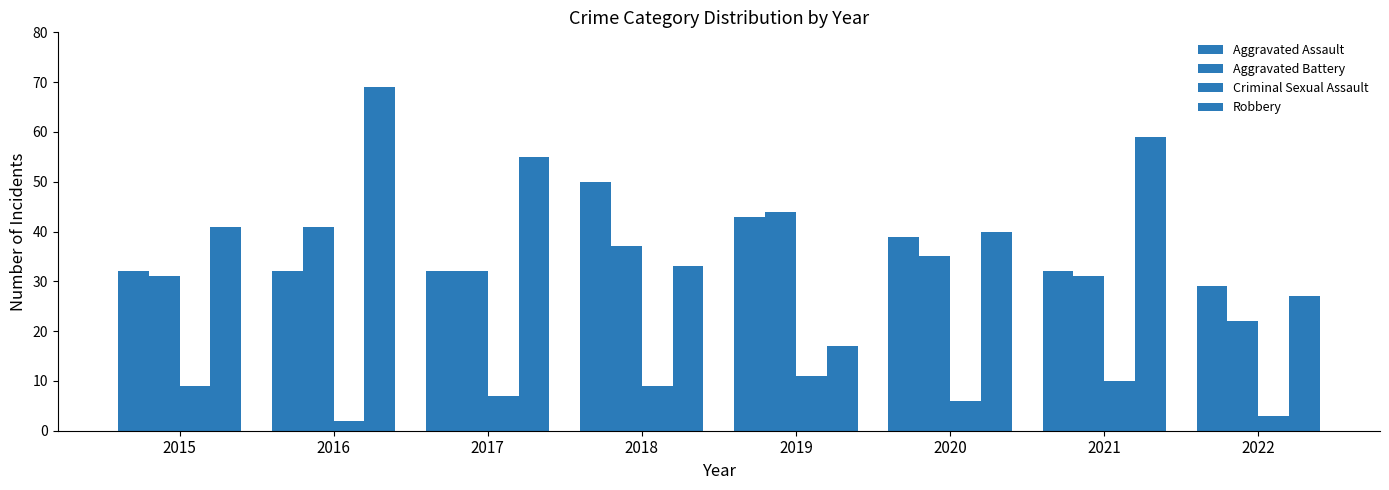

How many data points does each series have?

8